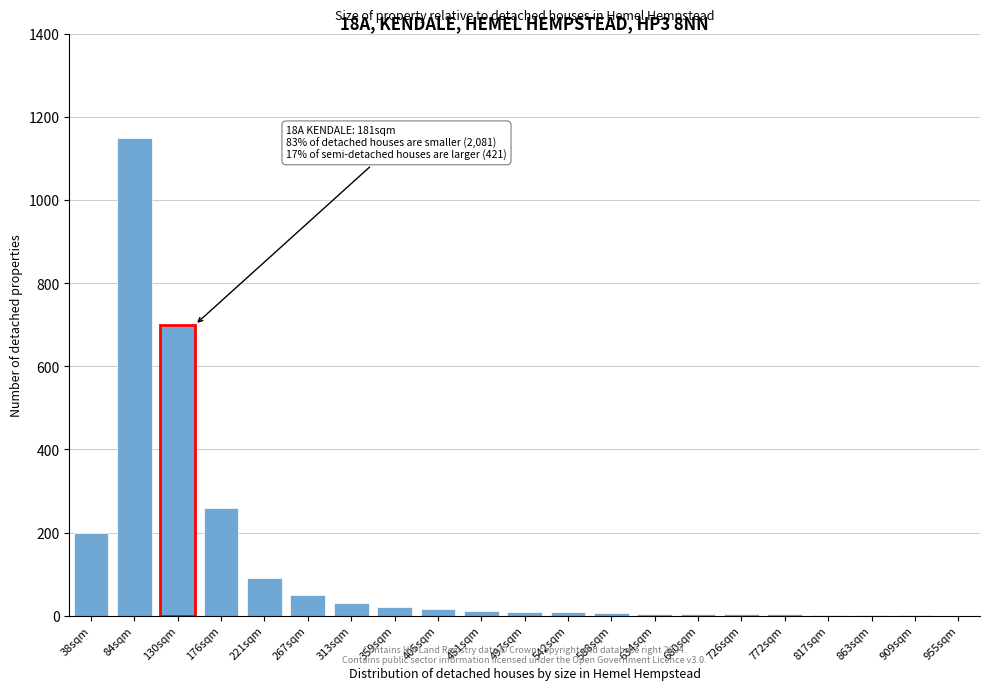

The chart shows a value of 5 at 634sqm. True or false?

True